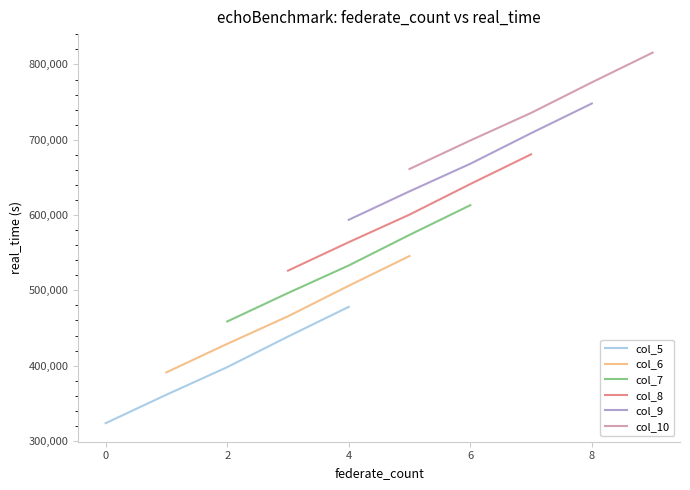

What is the approximate value of col_7 at 2, to the nearest 100?

458600